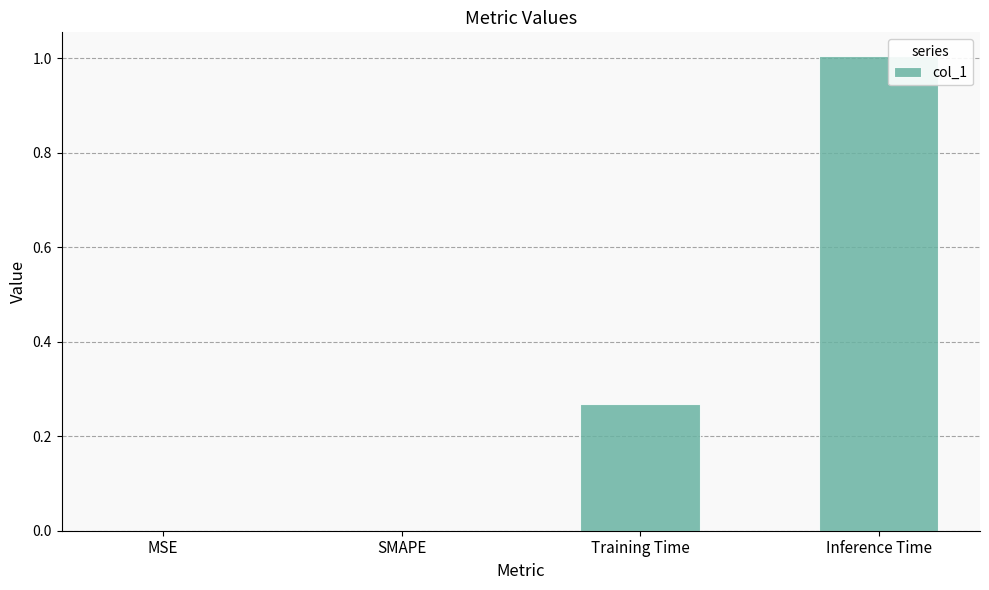

Is it true that the value at MSE is -0.3?

False